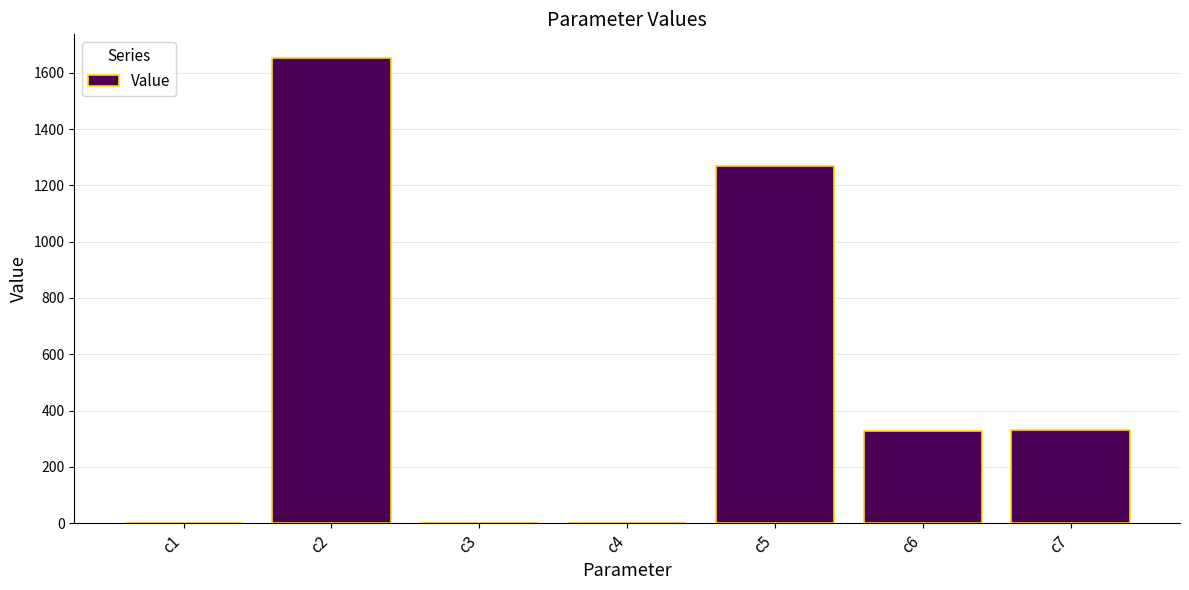

Where is the data nearest to the value 826?

c5